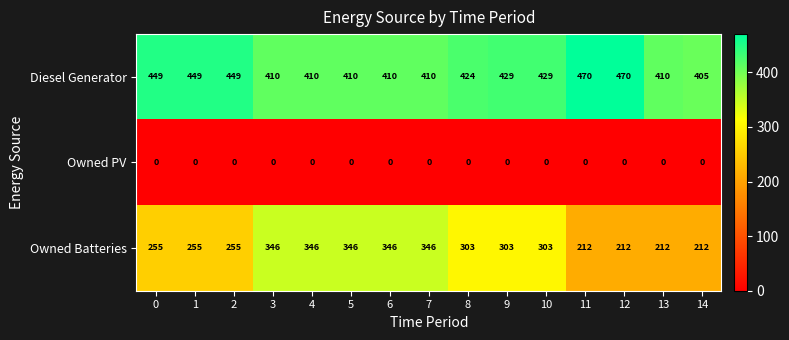

What is the total value across all series at 11?

682